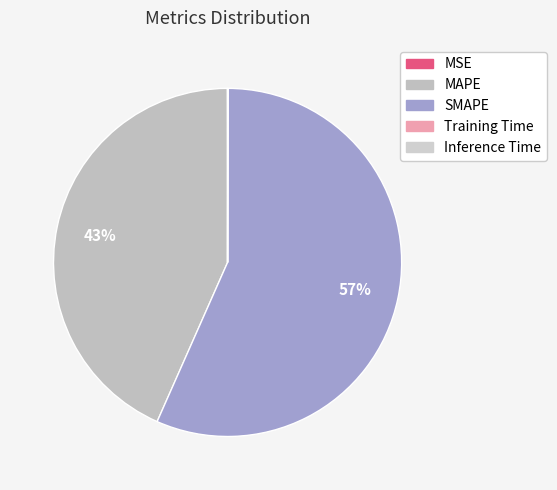

What is the smallest slice in the pie chart?

Training Time